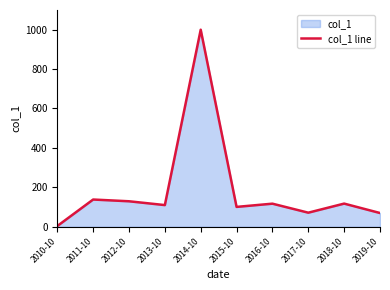

How many series are shown in this chart?

1